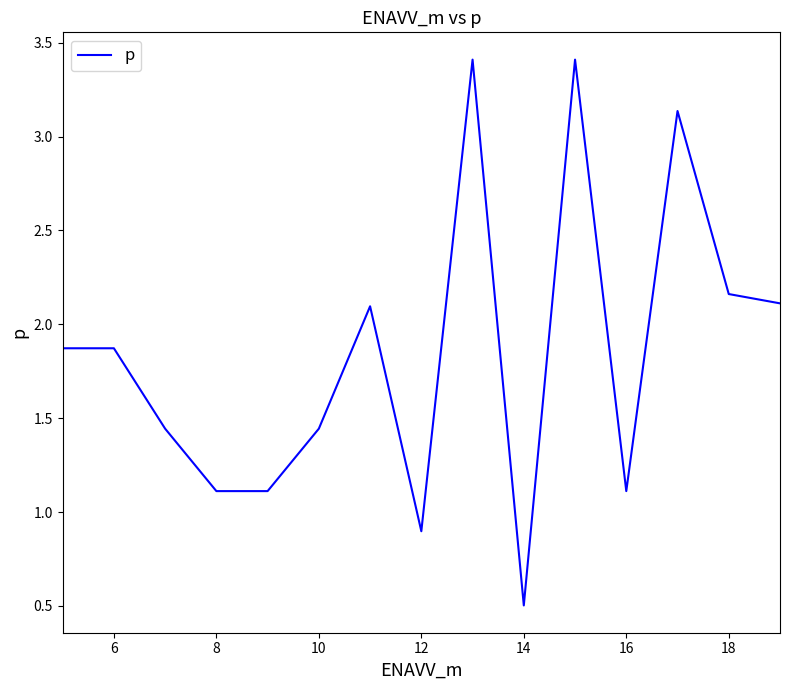

What is the maximum value shown in the chart?

3.4